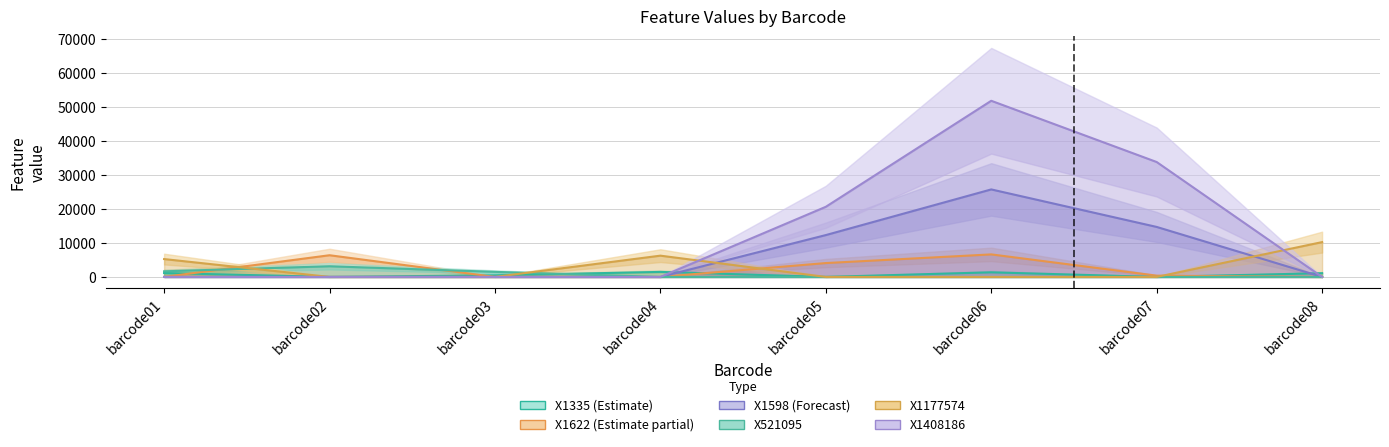

In X1622, how many points are higher than both neighbors (excluding endpoints)?

2